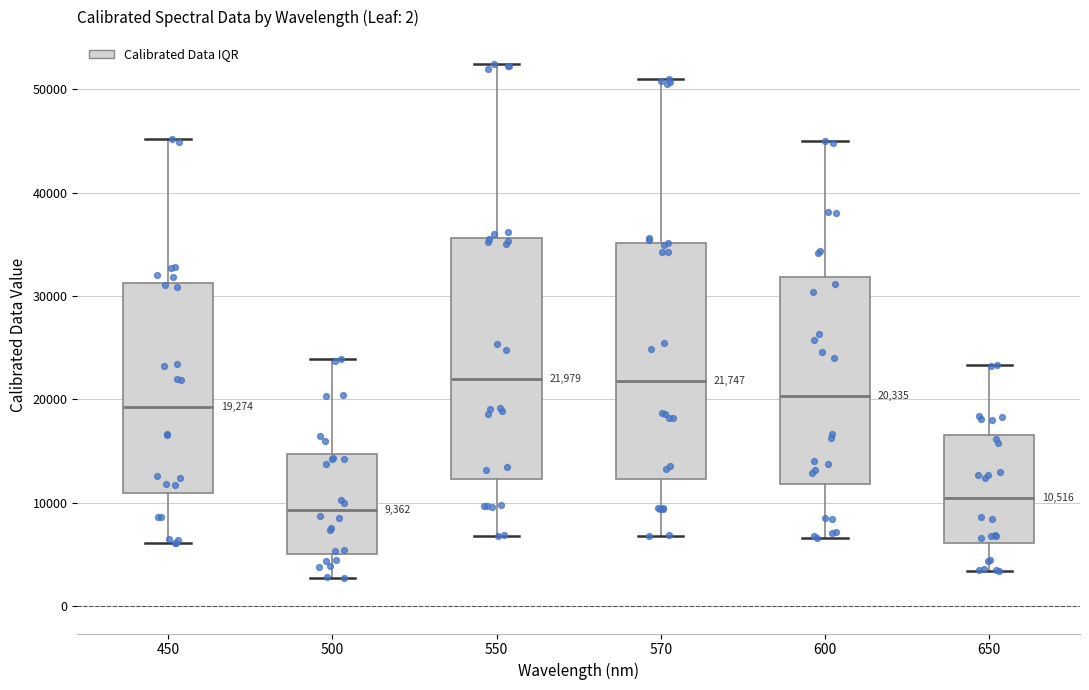

Which box has the lowest median line?

500